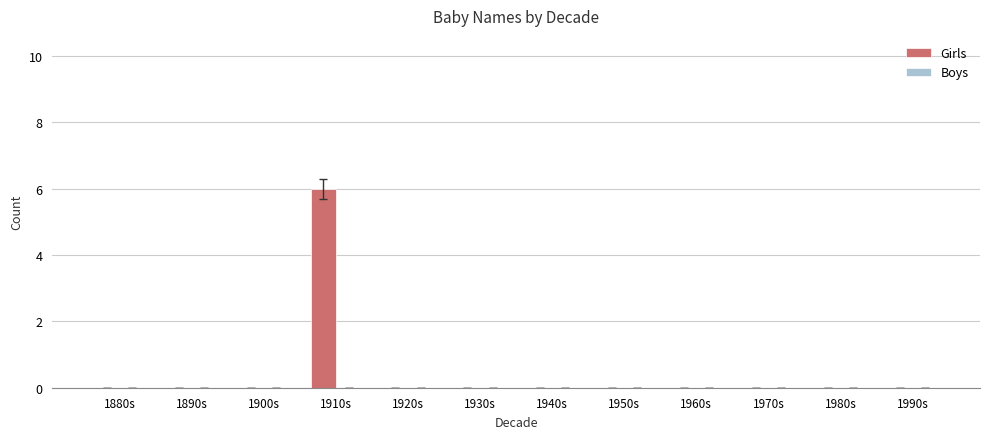

Are the bars horizontal?

No